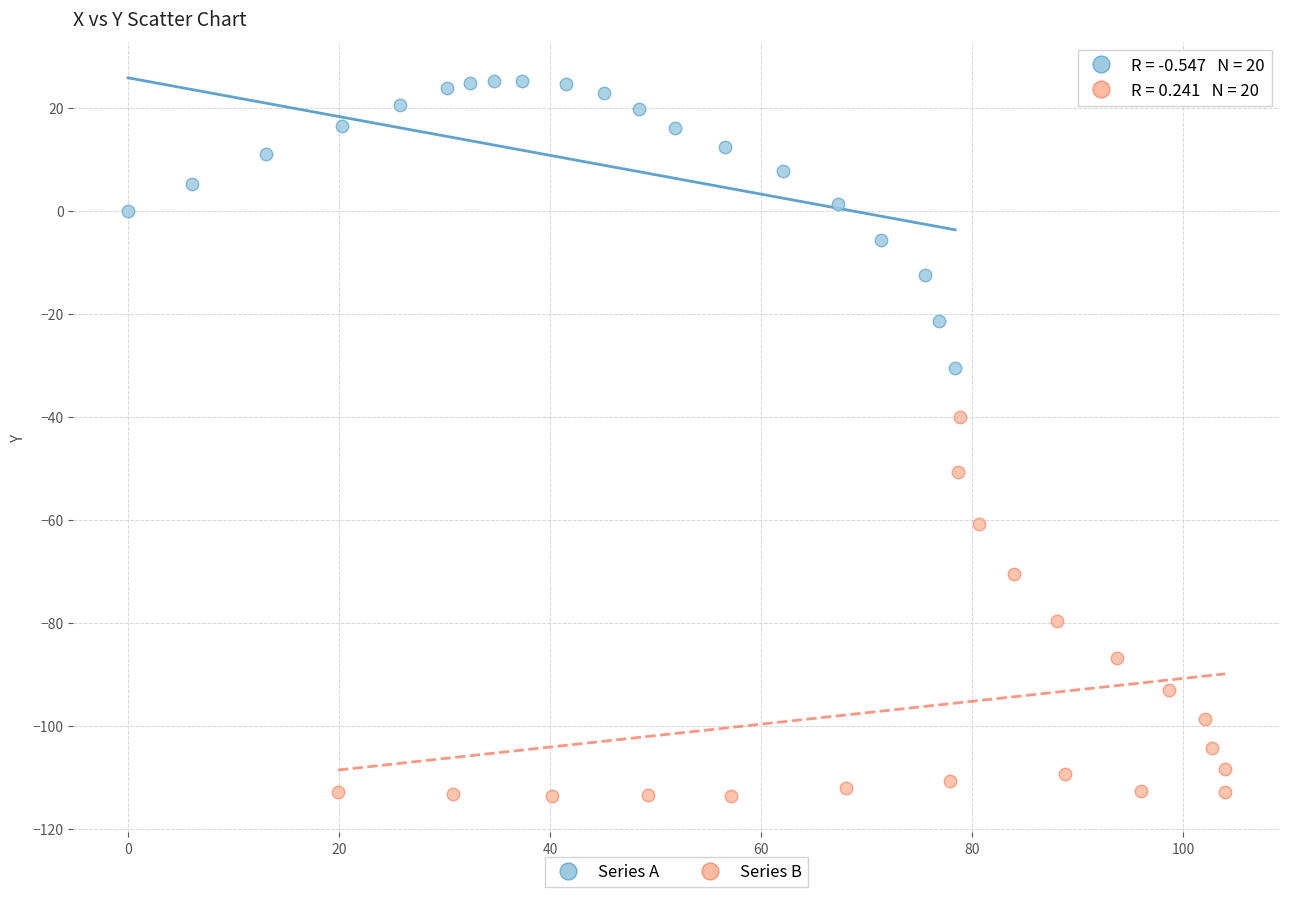

Which series reaches the minimum Y coordinate?

Series B